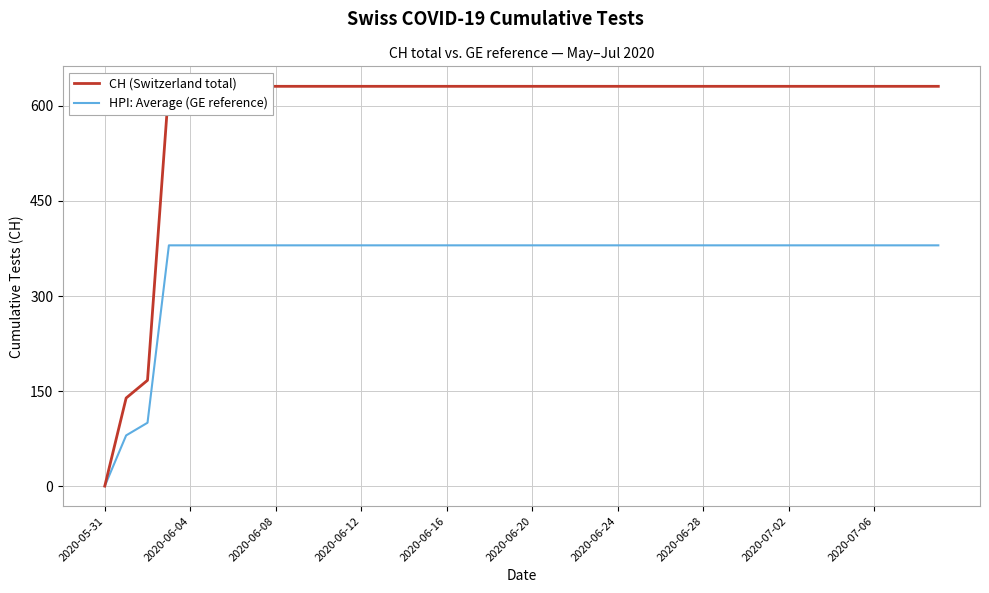

Reading left to right, list all the values displayed in this chart.

CH (Switzerland total): 0	139	167	631	631	631	631	631	631	631	631	631	631	631	631	631	631	631	631	631	631	631	631	631	631	631	631	631	631	631	631	631	631	631	631	631	631	631	631	631
HPI: Average (GE reference): 0	80	100	380	380	380	380	380	380	380	380	380	380	380	380	380	380	380	380	380	380	380	380	380	380	380	380	380	380	380	380	380	380	380	380	380	380	380	380	380